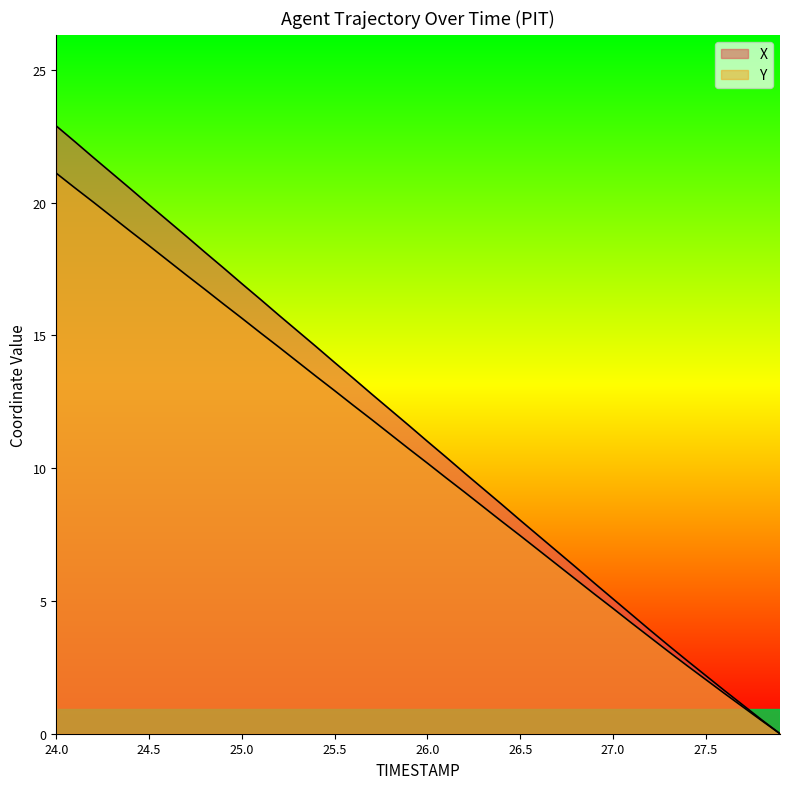

Reading left to right, list all the values displayed in this chart.

X: 24.0=22.9	24.1=22.3	24.2=21.7	24.3=21.1	24.4=20.5	24.5=19.9	24.6=19.3	24.7=18.7	24.8=18.1	24.9=17.6	25.0=17.0	25.1=16.4	25.2=15.8	25.3=15.2	25.4=14.6	25.5=14.0	25.6=13.4	25.7=12.8	25.8=12.2	25.9=11.6	26.0=11.0	26.1=10.4	26.2=9.8	26.3=9.2	26.4=8.6	26.5=8.0	26.6=7.5	26.7=6.9	26.8=6.3	26.9=5.7	27.0=5.1	27.1=4.5	27.2=3.9	27.3=3.3	27.4=2.8	27.5=2.2	27.6=1.6	27.7=1.1	27.8=0.5	27.9=0.0
Y: 24.0=21.1	24.1=20.6	24.2=20.0	24.3=19.5	24.4=18.9	24.5=18.4	24.6=17.8	24.7=17.3	24.8=16.7	24.9=16.2	25.0=15.7	25.1=15.1	25.2=14.6	25.3=14.0	25.4=13.5	25.5=12.9	25.6=12.4	25.7=11.8	25.8=11.3	25.9=10.7	26.0=10.2	26.1=9.6	26.2=9.1	26.3=8.6	26.4=8.0	26.5=7.5	26.6=6.9	26.7=6.4	26.8=5.8	26.9=5.3	27.0=4.7	27.1=4.2	27.2=3.6	27.3=3.1	27.4=2.6	27.5=2.0	27.6=1.5	27.7=1.0	27.8=0.5	27.9=0.0